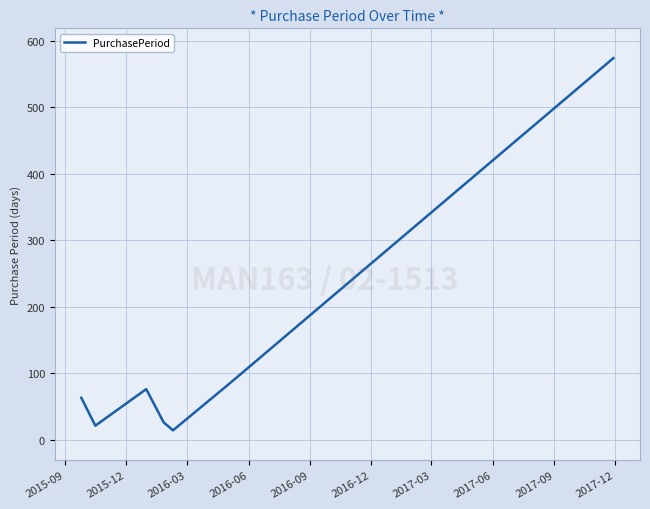

How many interior local valleys (lower than both neighbors) does the data have?

2